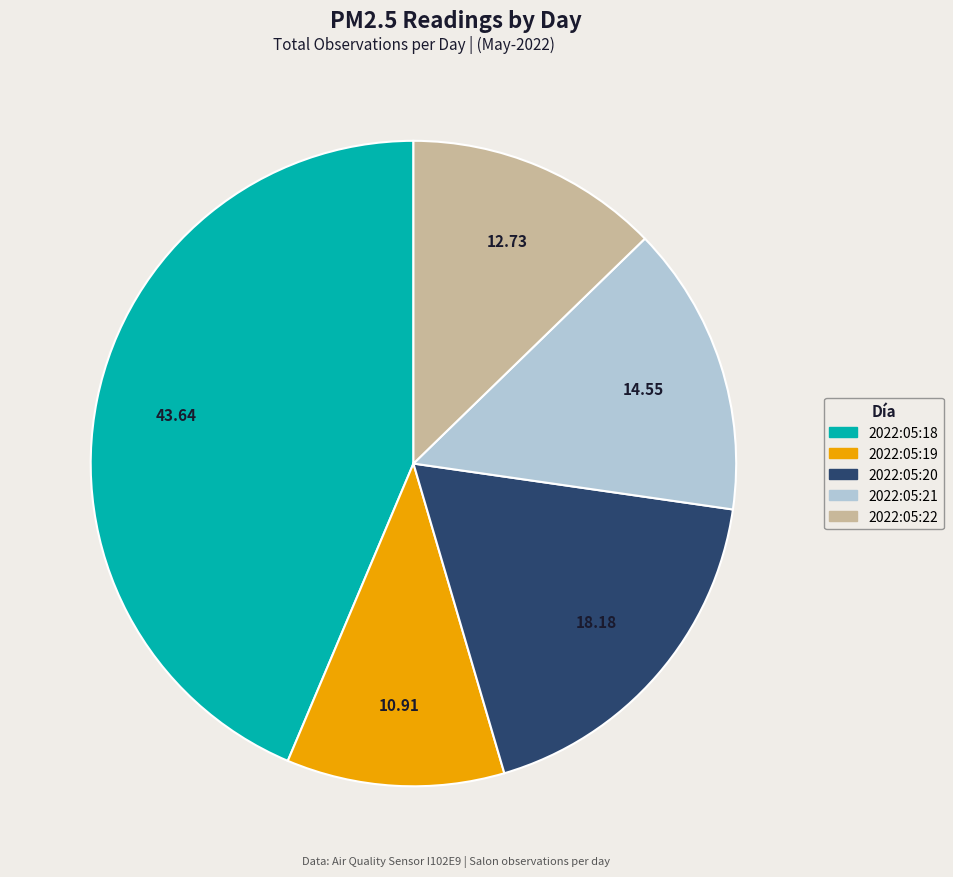

The 2022:05:20 slice represents 18% of the pie. True or false?

True